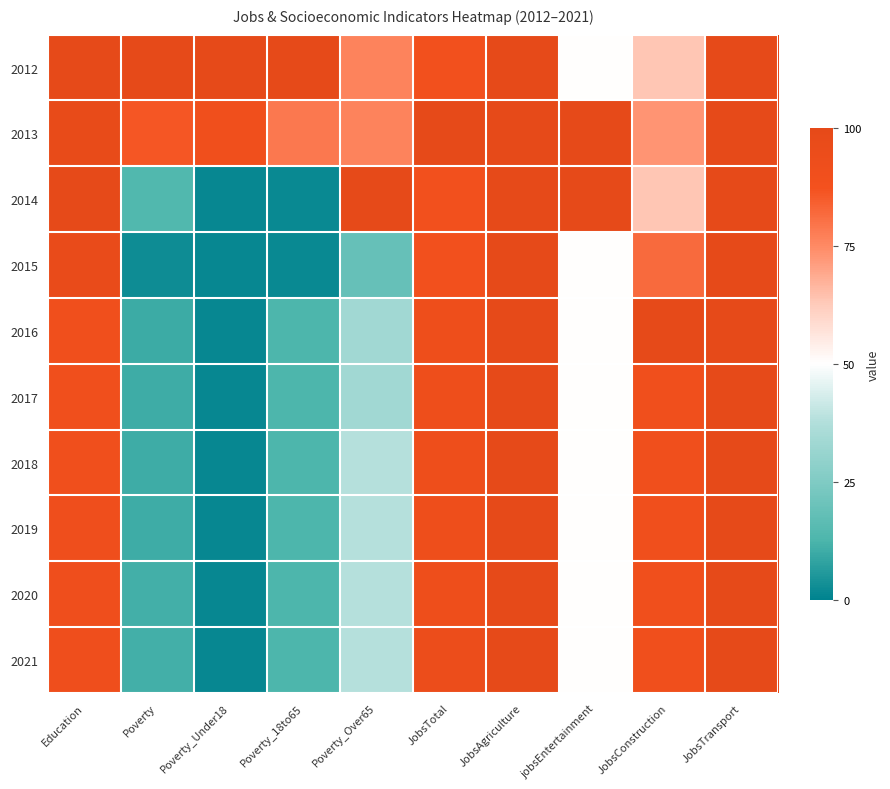

Which series has the largest total across all categories?

2013